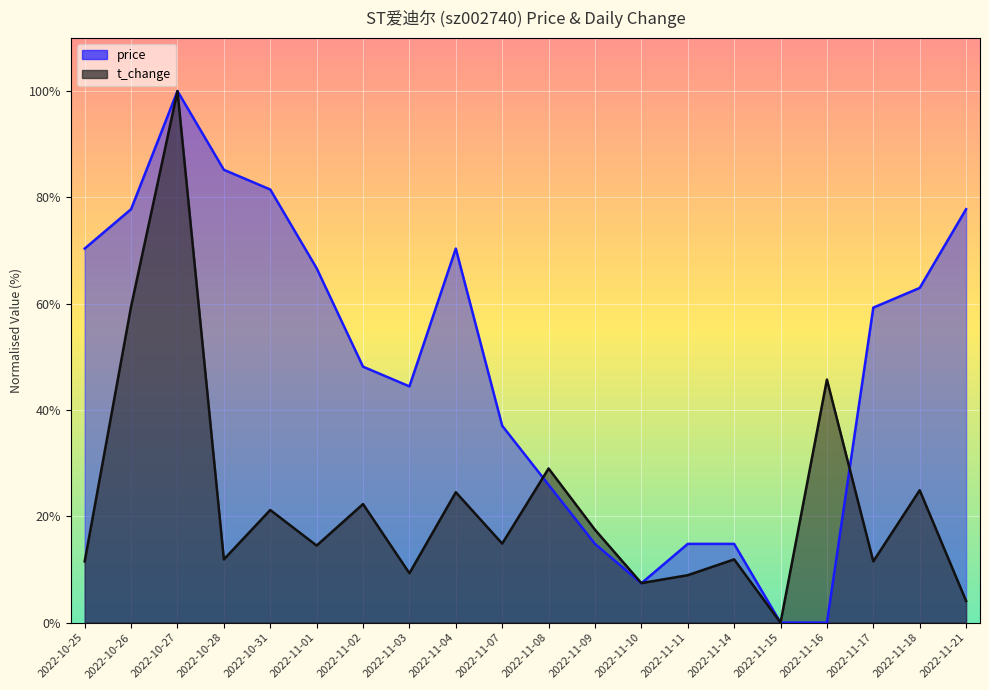

Is it true that price equals 5.7 at 2022-11-09?

False